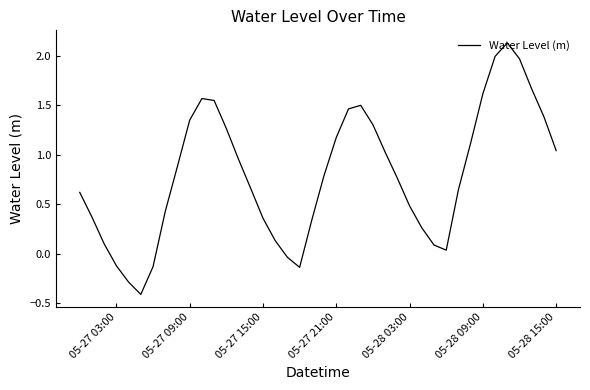

What is the difference between the maximum and minimum values?

2.5